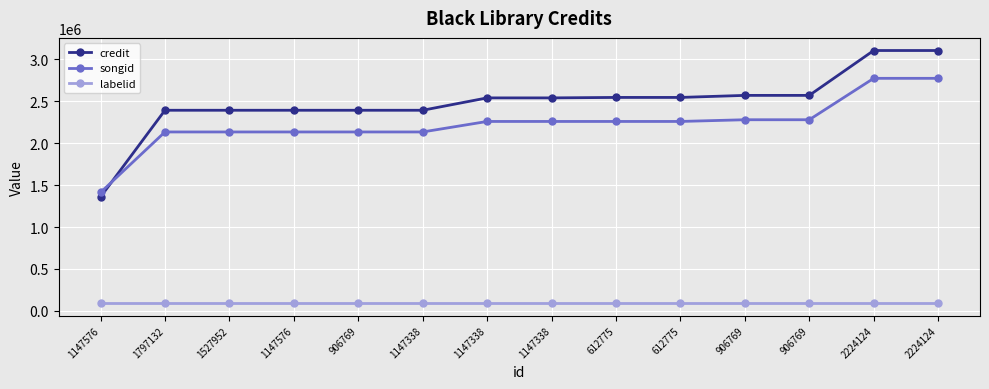

Reading right to left, what are all the values shown in this chart?

credit: 2224124=3105152	2224124=3105152	906769=2569920	906769=2569920	612775=2545498	612775=2545498	1147338=2540013	1147338=2540013	1147338=2392477	906769=2392477	1147576=2392477	1527952=2392477	1797132=2392477	1147576=1358277
songid: 2224124=2773311	2224124=2773311	906769=2279442	906769=2279442	612775=2259036	612775=2259036	1147338=2259022	1147338=2259022	1147338=2133726	906769=2133726	1147576=2133726	1527952=2133726	1797132=2133726	1147576=1411830
labelid: 2224124=94901	2224124=94901	906769=94901	906769=94901	612775=94901	612775=94901	1147338=94901	1147338=94901	1147338=94901	906769=94901	1147576=94901	1527952=94901	1797132=94901	1147576=94901